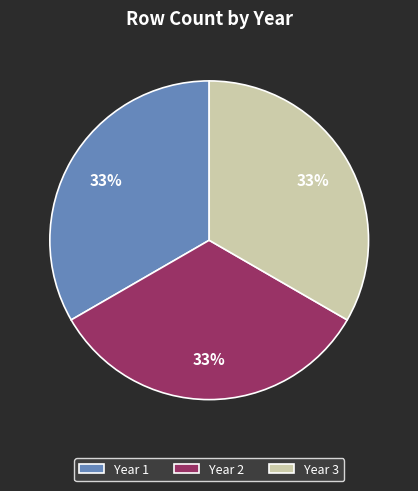

Do Year 3 and Year 2 together represent more than half of the pie?

Yes